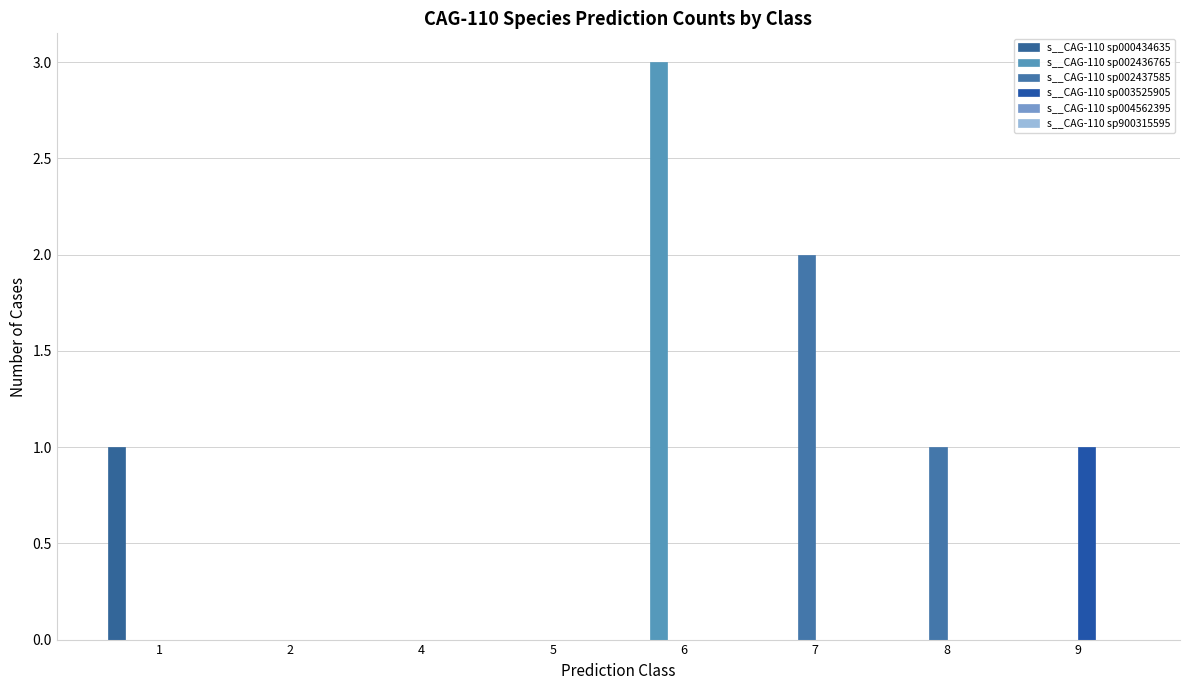

Count the number of data series in this chart.

4